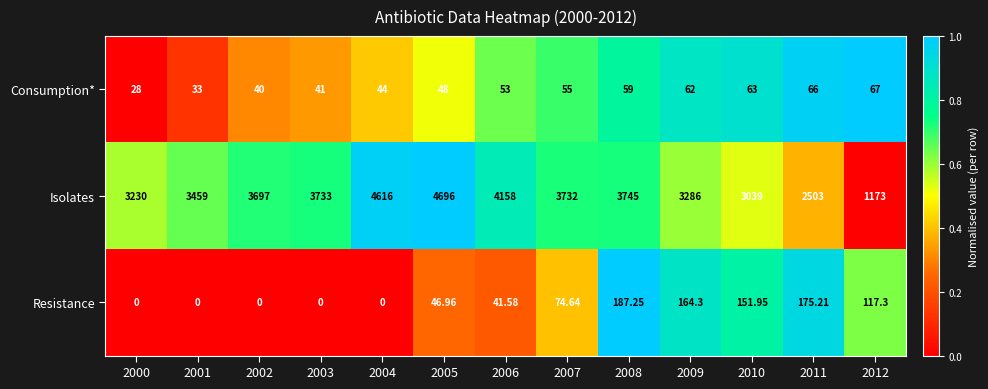

Between 2002 and 2011, which series saw the biggest shift?

Isolates